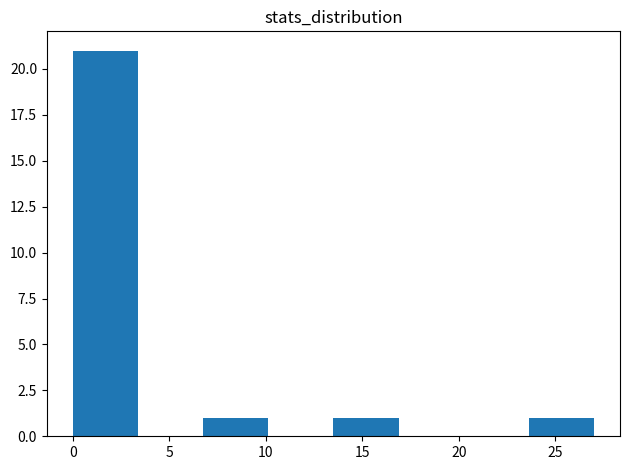

Reading left to right, transcribe this chart: for each bar, give the range it covers on the x-axis and its height. Neither the bar edges nor the heights are printed on the chart, so give them approximately, as read against the axes.

0.0 to 3.5: 21
3.5 to 7.0: 0
7.0 to 10.0: 1
10.0 to 13.5: 0
13.5 to 17.0: 1
17.0 to 20.5: 0
20.5 to 23.5: 0
23.5 to 27.0: 1